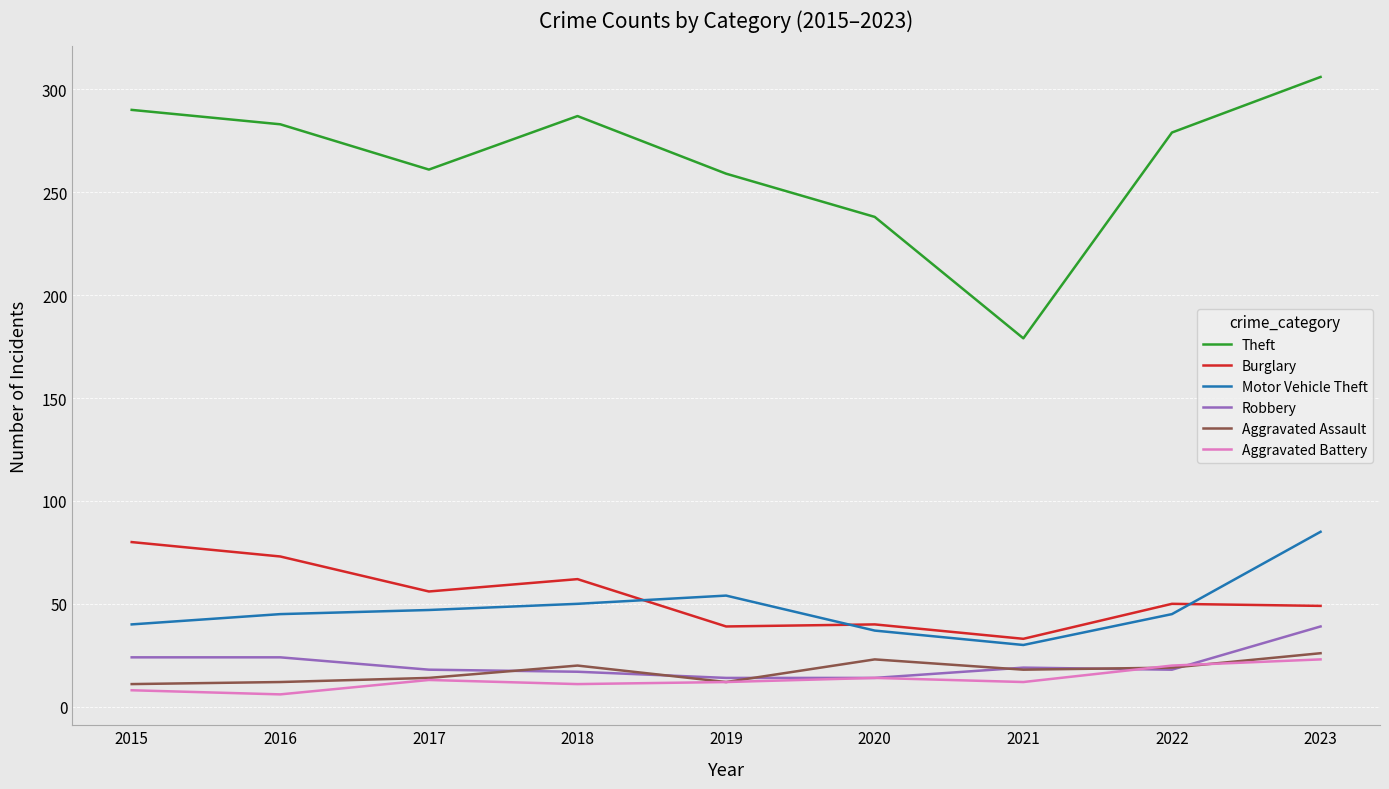

What is the spread (max minus min) of values at 2018?

276